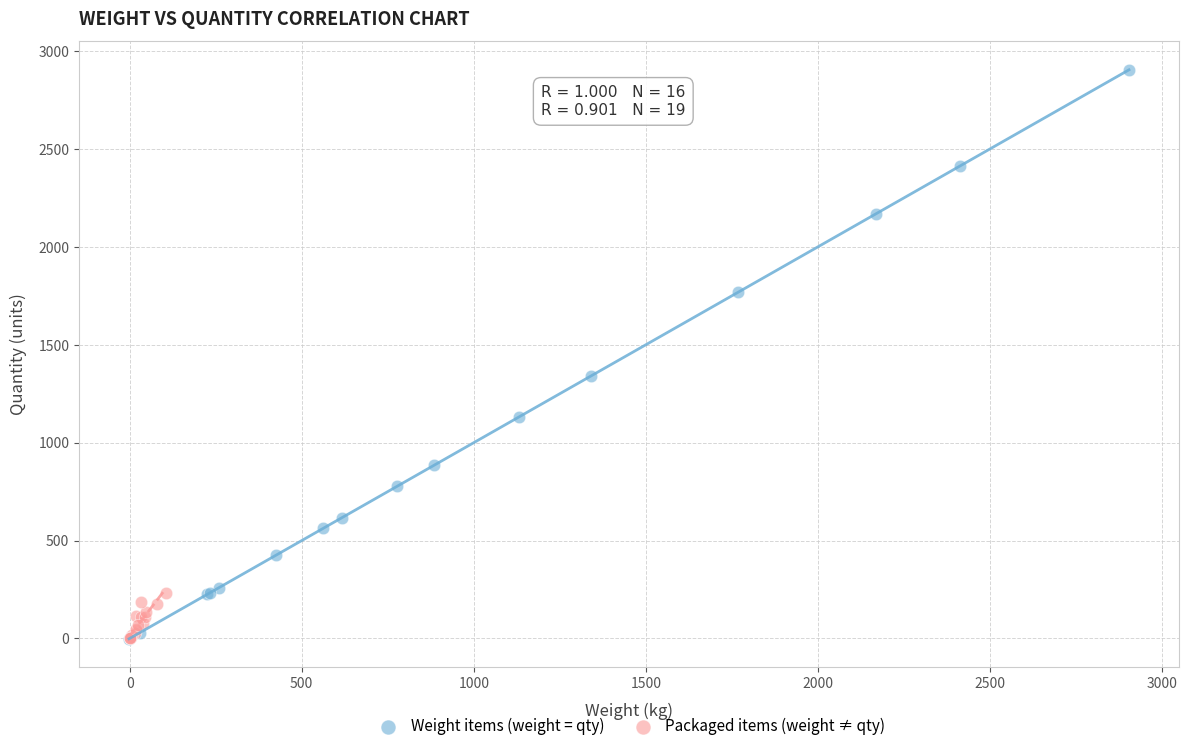

Which series has the widest spread of Y values?

Weight items (weight = qty)